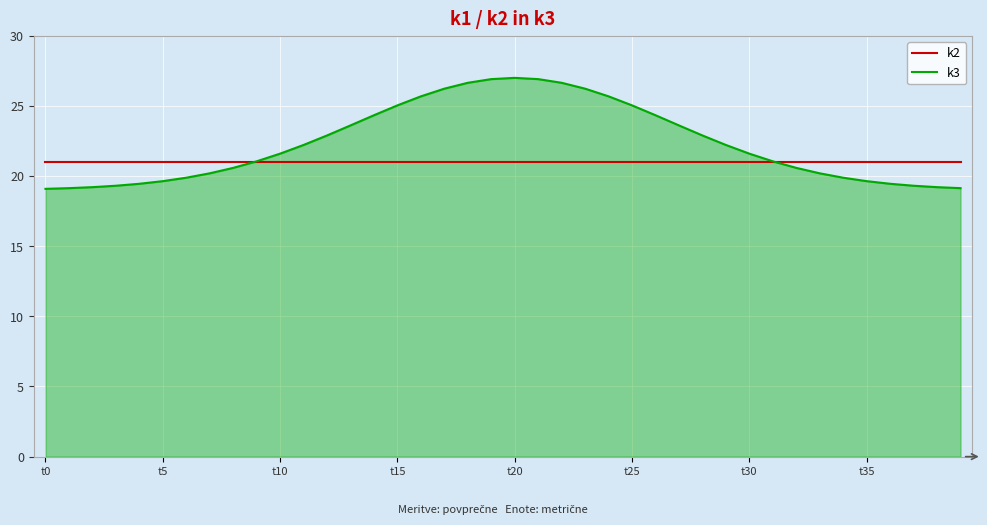

What is the highest value of the k3 series?

27.0